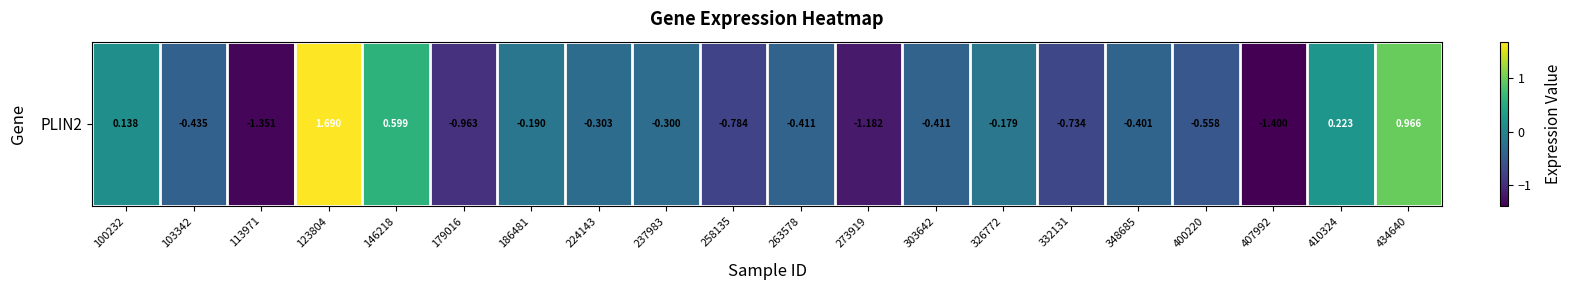

The value at 407992 is -2.5. True or false?

False